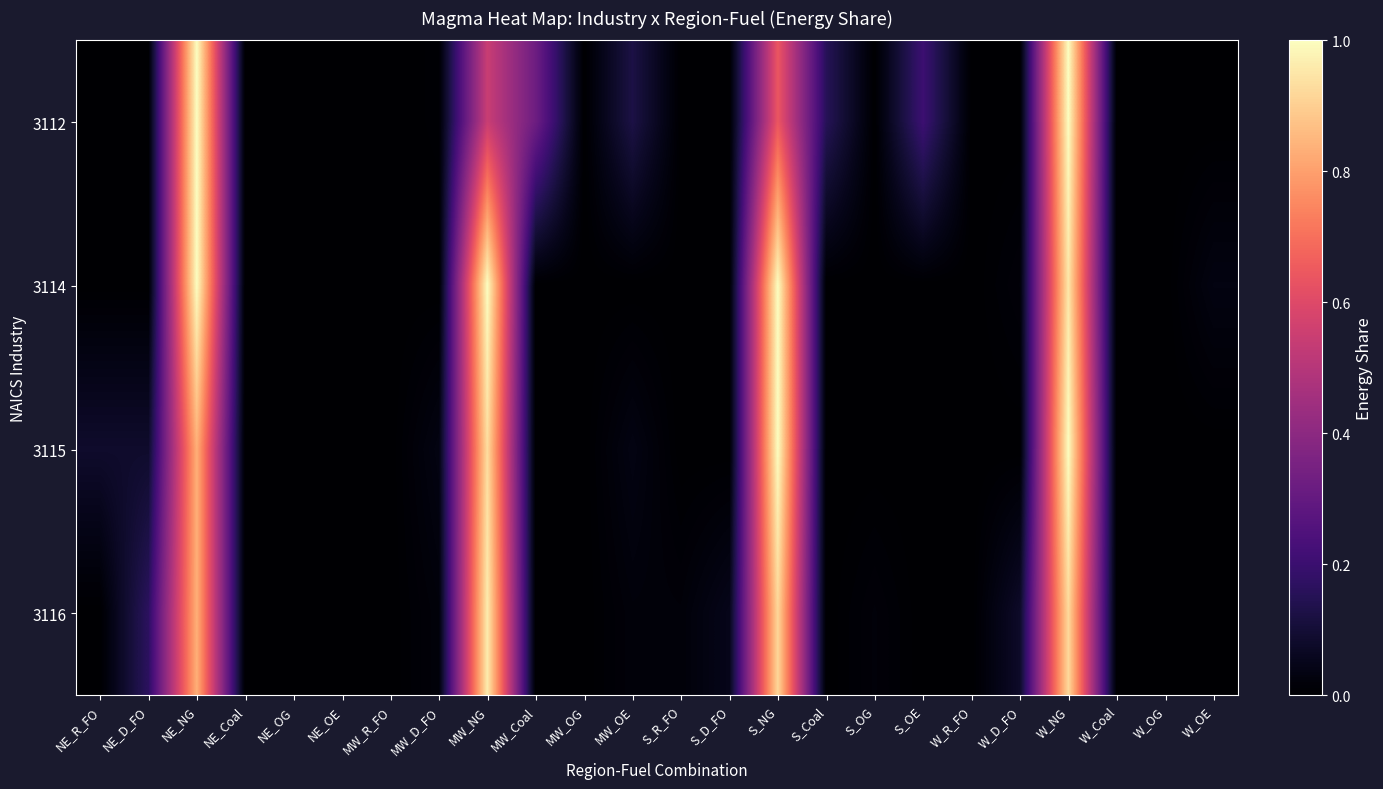

Count the number of data series in this chart.

4